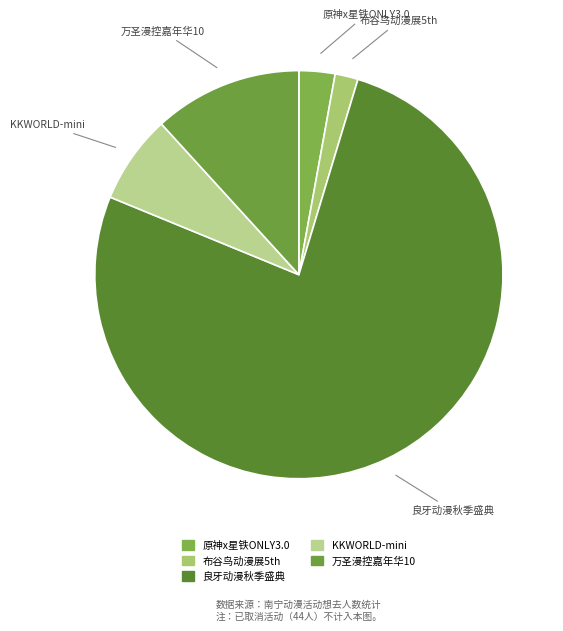

Rank the categories by value from lowest to highest.

布谷鸟动漫展5th, 原神x星铁ONLY3.0, KKWORLD-mini, 万圣漫控嘉年华10, 良牙动漫秋季盛典